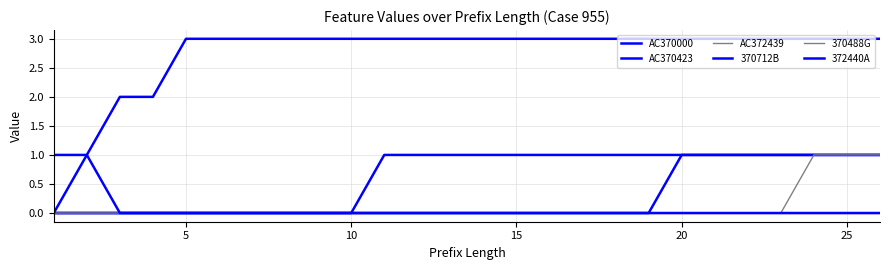

Is this an area chart (filled region under the line)?

No